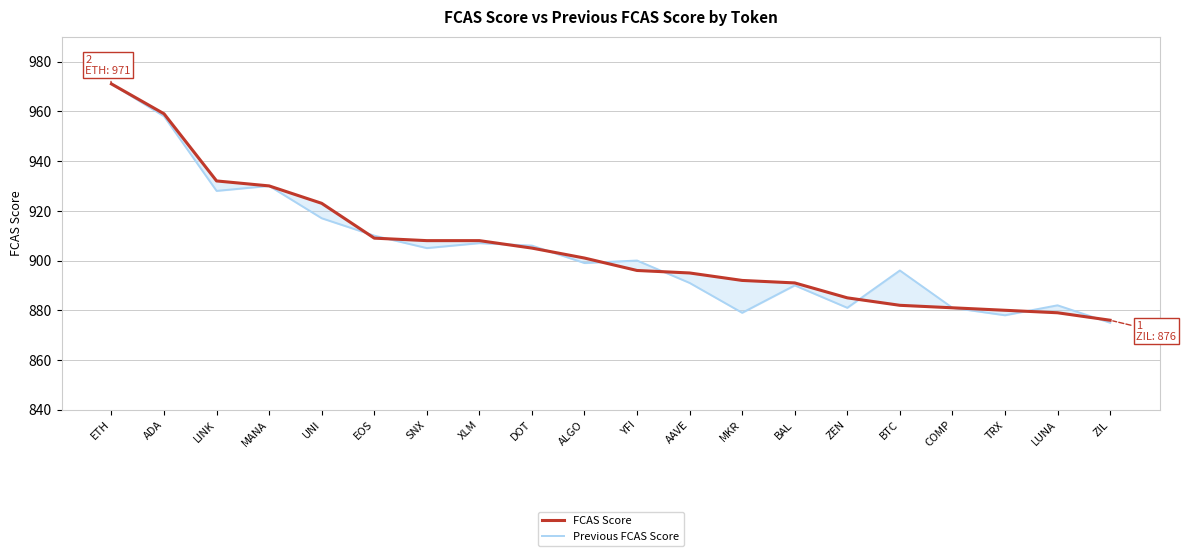

Is the value of Previous FCAS Score at XLM greater than the value of FCAS Score at MANA?

No